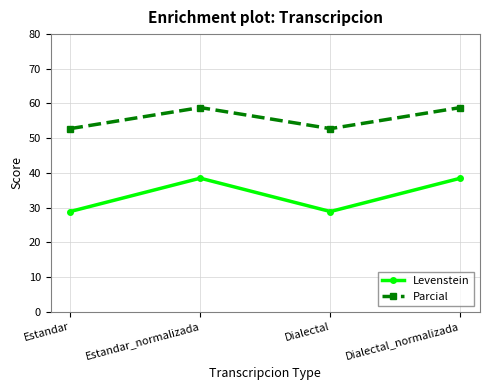

What value does the Parcial series have at Estandar?

52.7